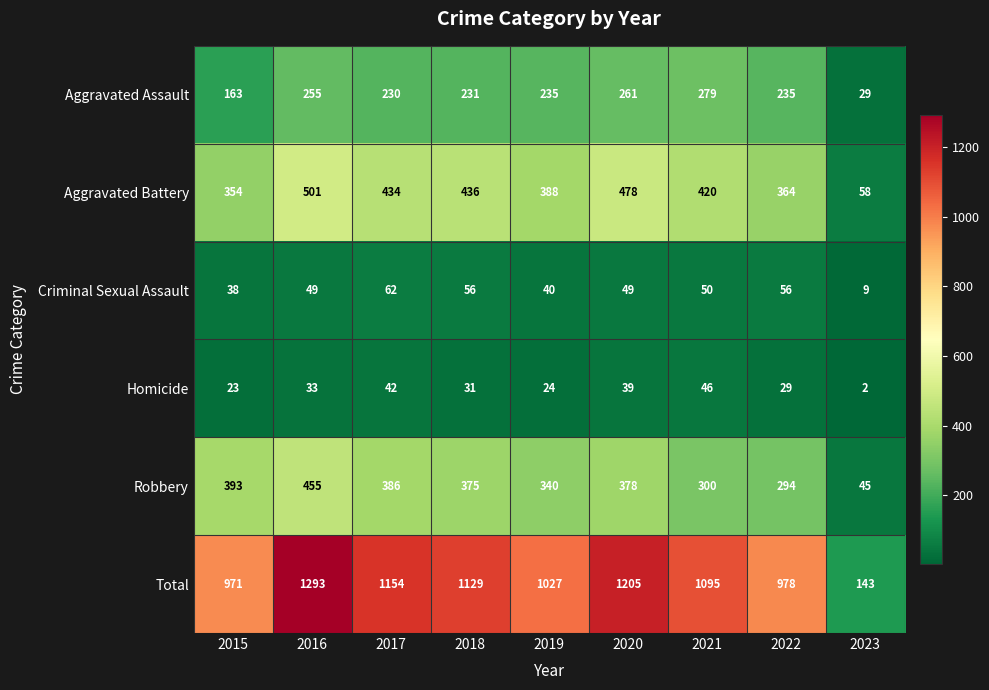

At how many categories does at least one series exceed 341?

8